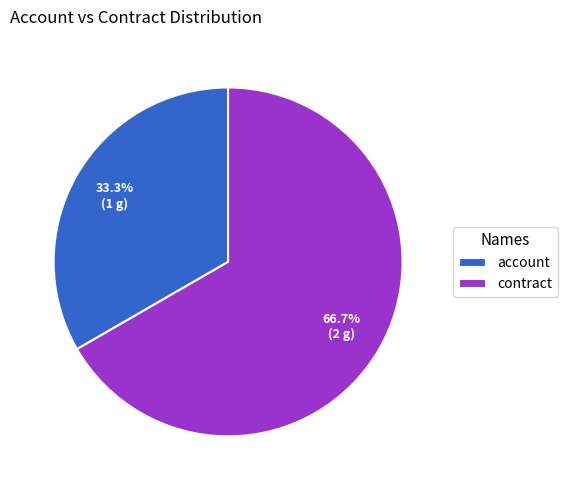

To the nearest percent, what portion does account represent?

33%